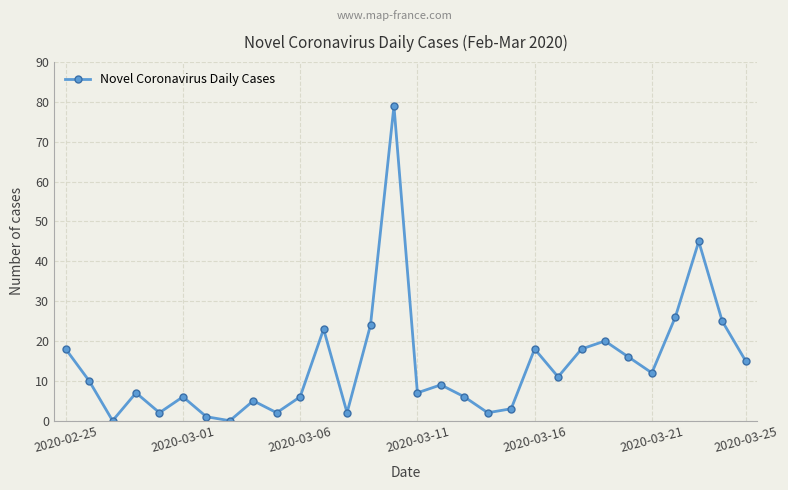

Reading left to right, extract all data points from this chart.

18	10	0	7	2	6	1	0	5	2	6	23	2	24	79	7	9	6	2	3	18	11	18	20	16	12	26	45	25	15